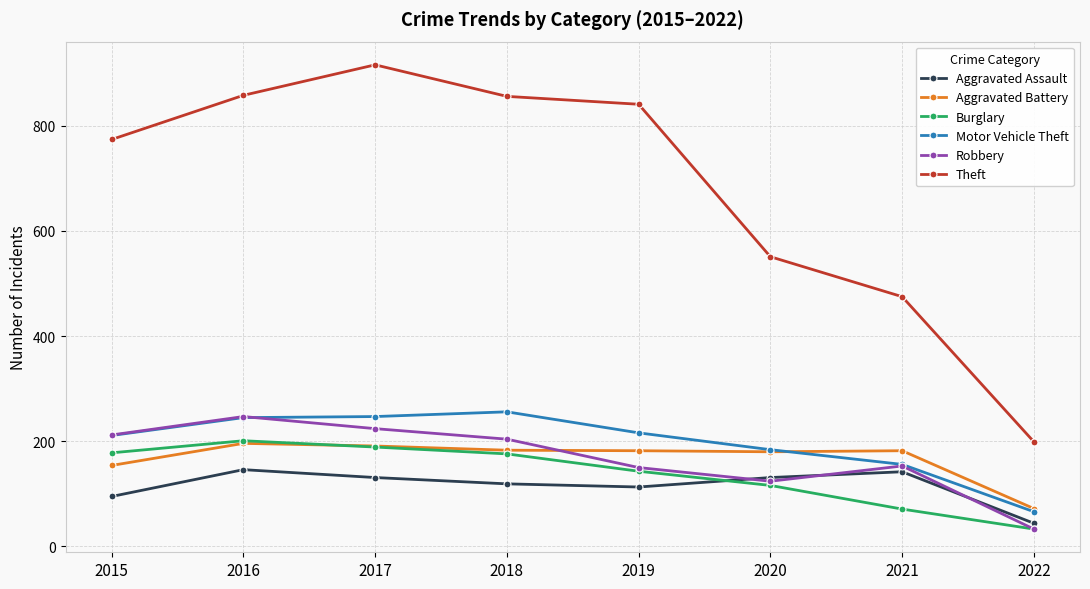

Count the number of data series in this chart.

6